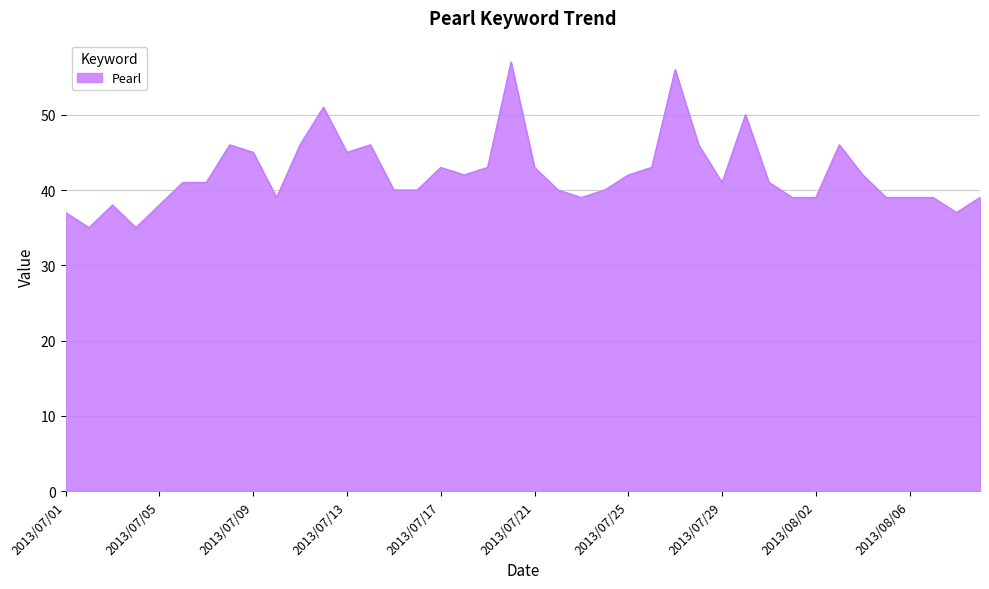

What is the maximum value shown in the chart?

57